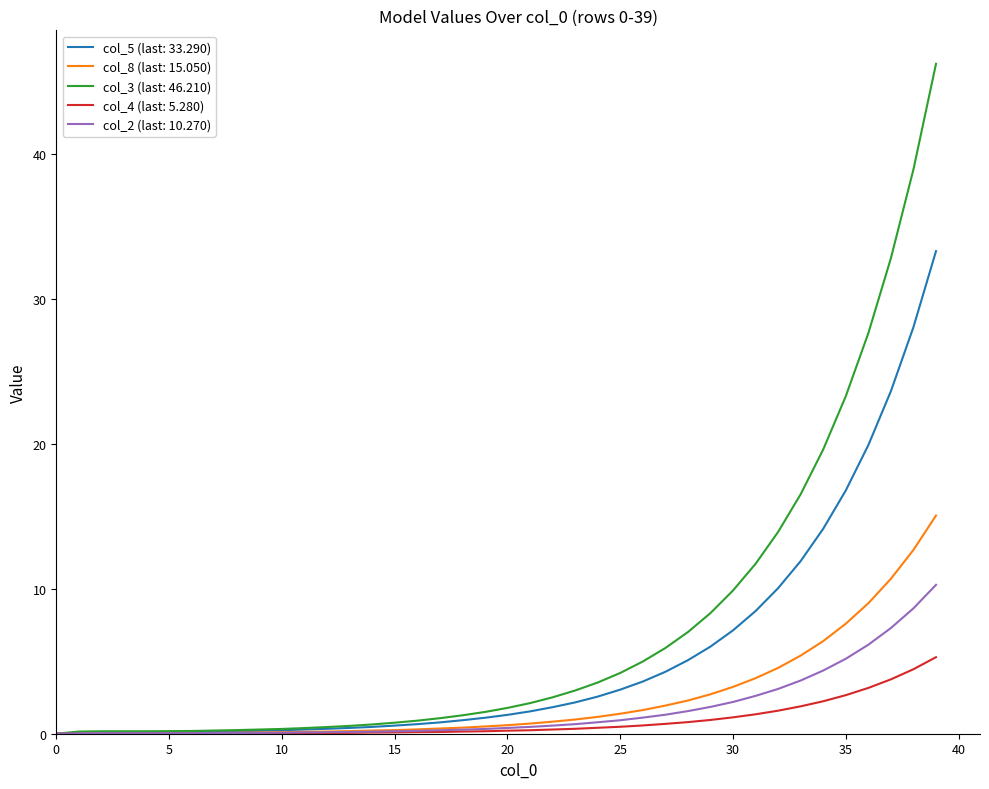

What is the highest value of the col_3 (last: 46.210) series?

46.2